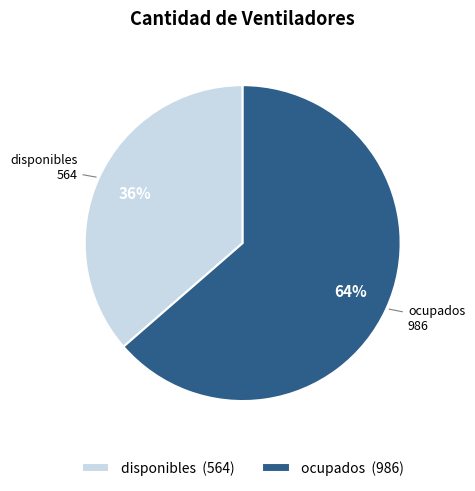

How many segments does this pie chart have?

2